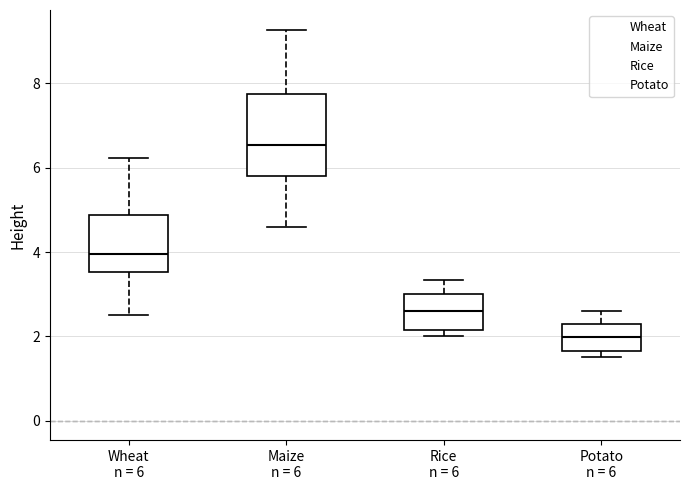

Which box has the lowest median line?

Potato n = 6